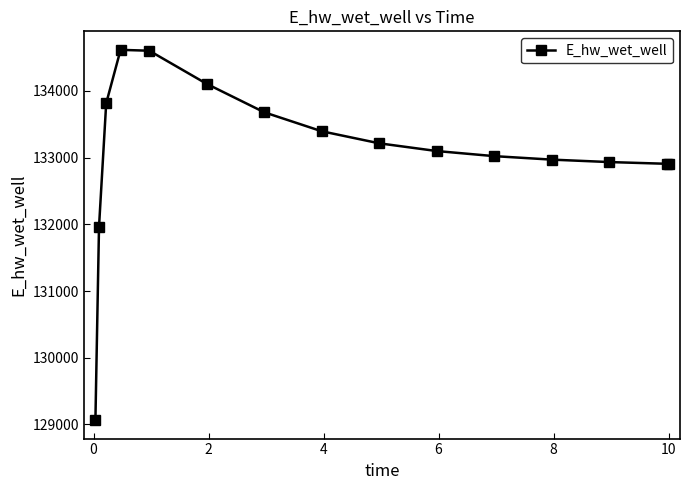

What is the difference between the maximum and minimum values?

5549.3